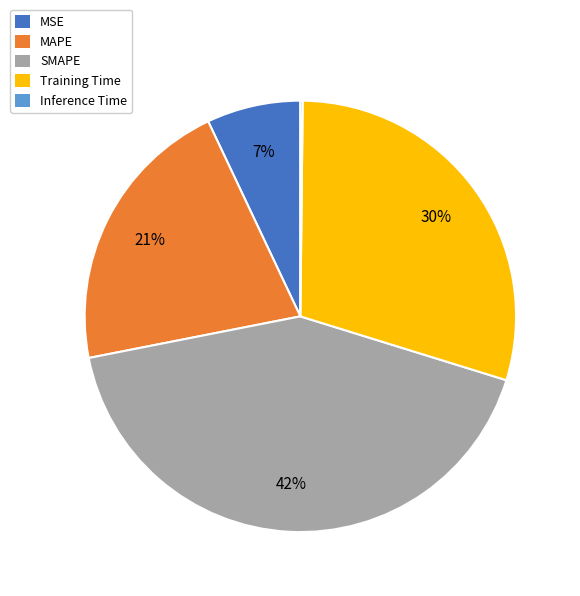

Which slice is the largest?

SMAPE